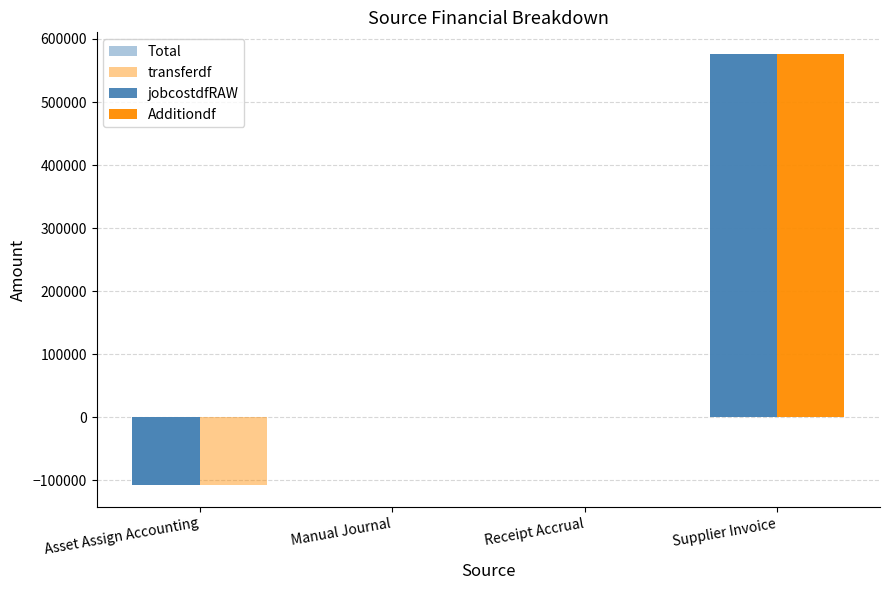

Does the chart contain stacked bars?

No